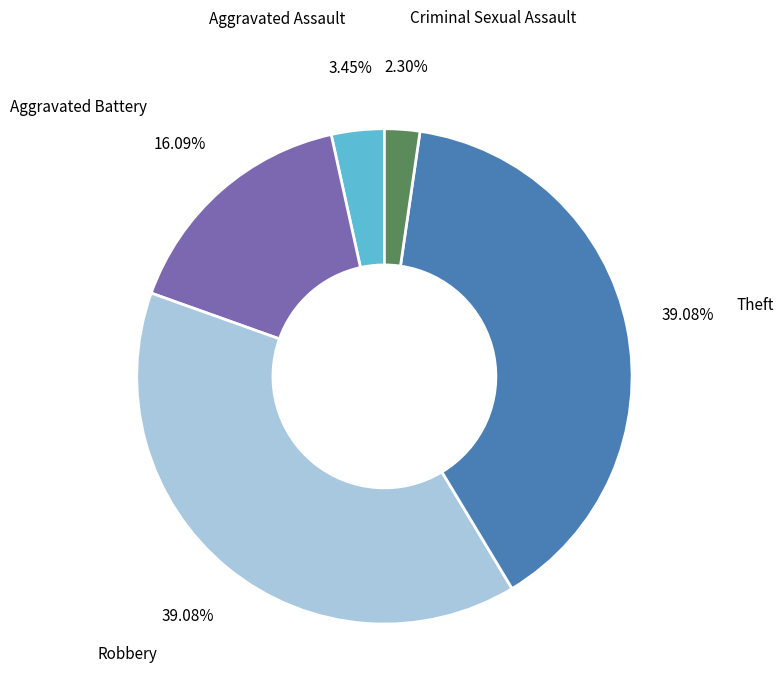

The Robbery slice represents 39% of the pie. True or false?

True